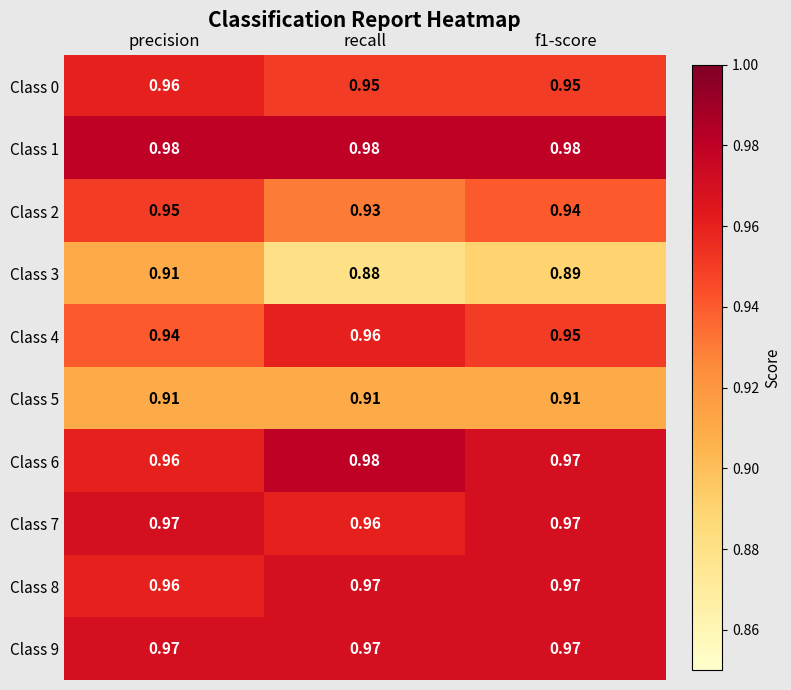

Which series has the widest spread of values?

Class 3